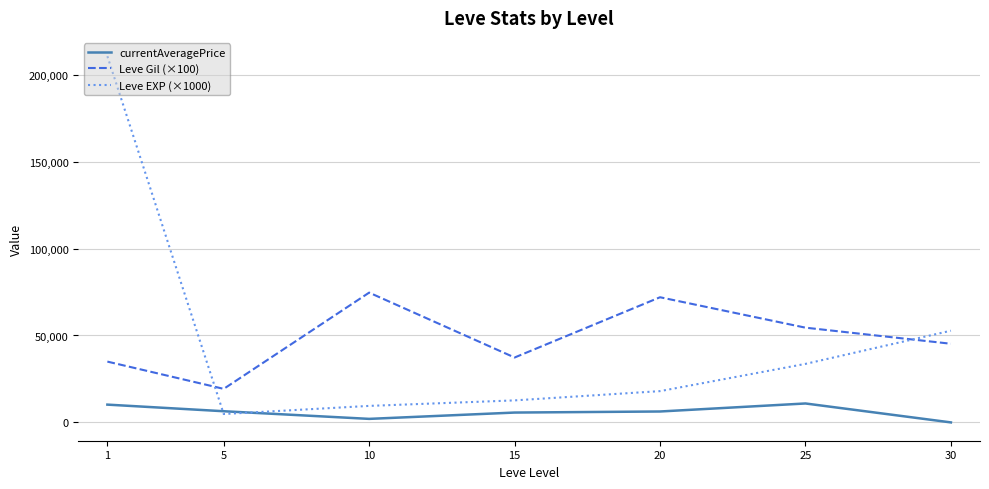

At which category is the sum across all series the highest?

1